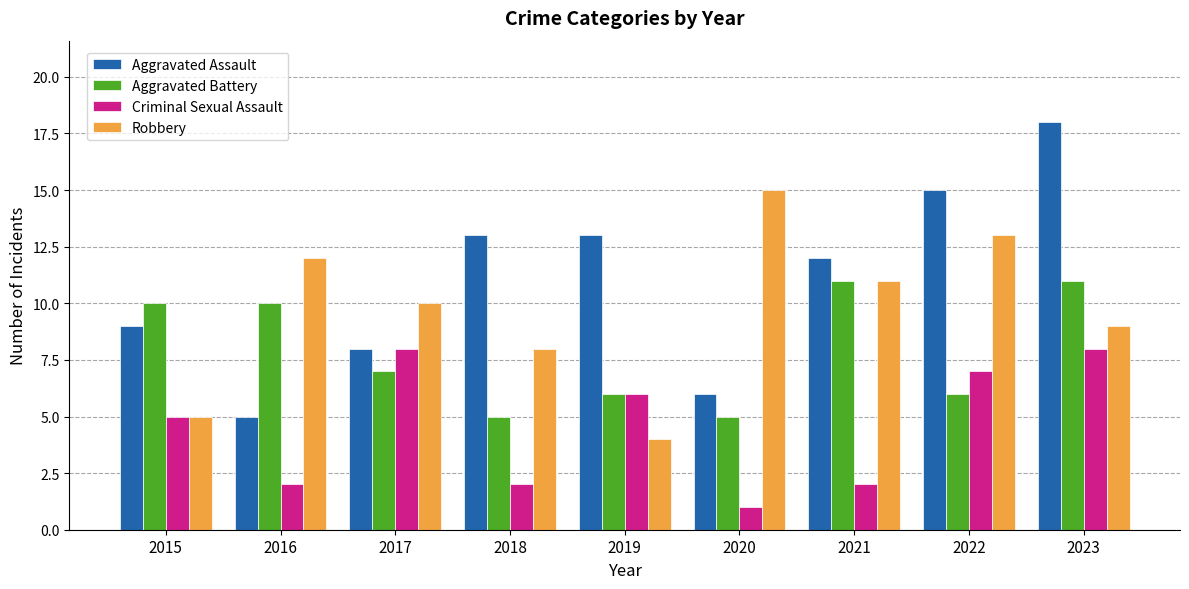

How many bars are there in total?

36